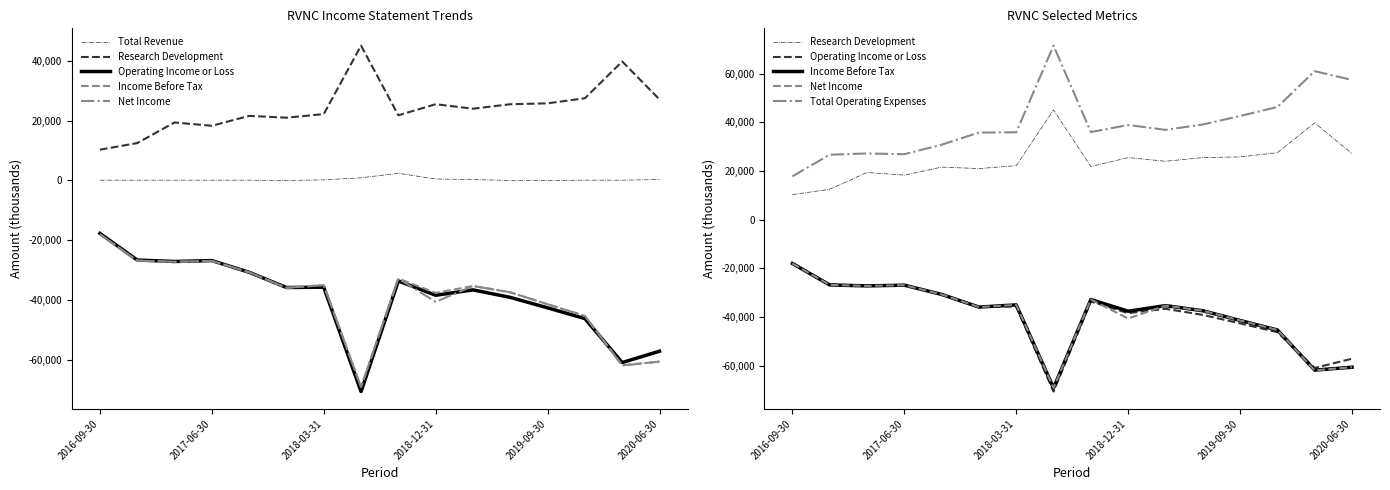

Is the value of Net Income at 2016-09-30 greater than the value of Income Before Tax at 2018-03-31?

Yes